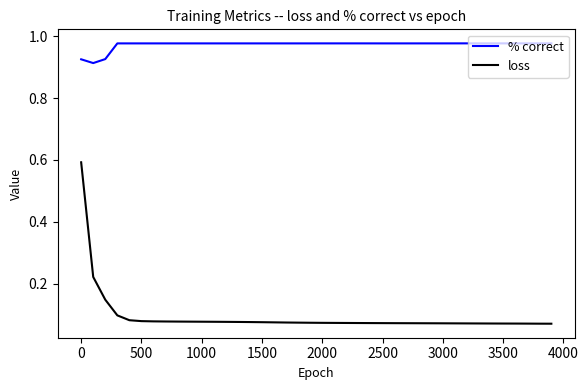

True or false: % correct and loss cross at least once.

False